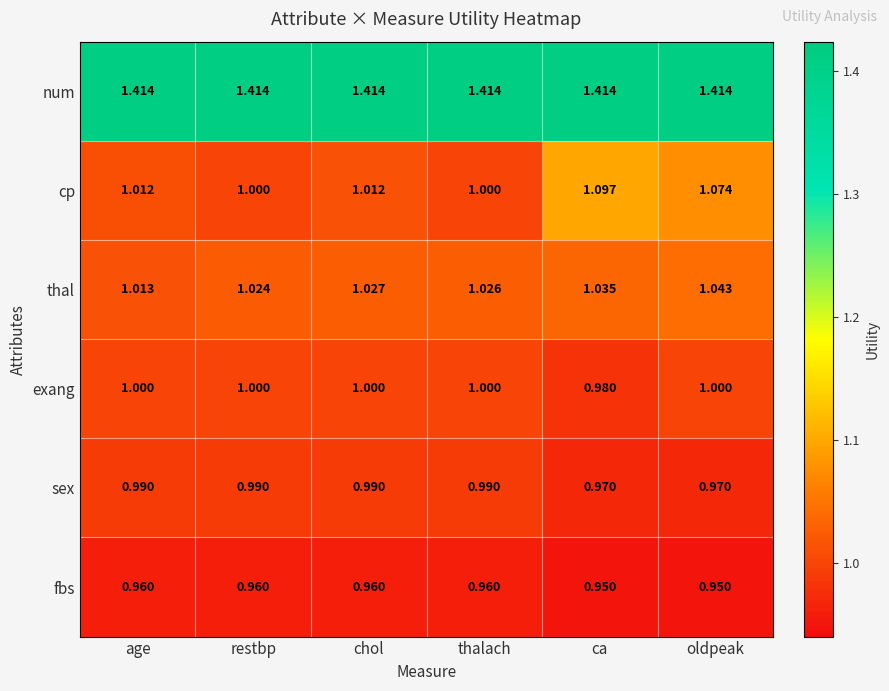

Rank the series by their maximum value, from highest to lowest.

num, cp, thal, exang, sex, fbs